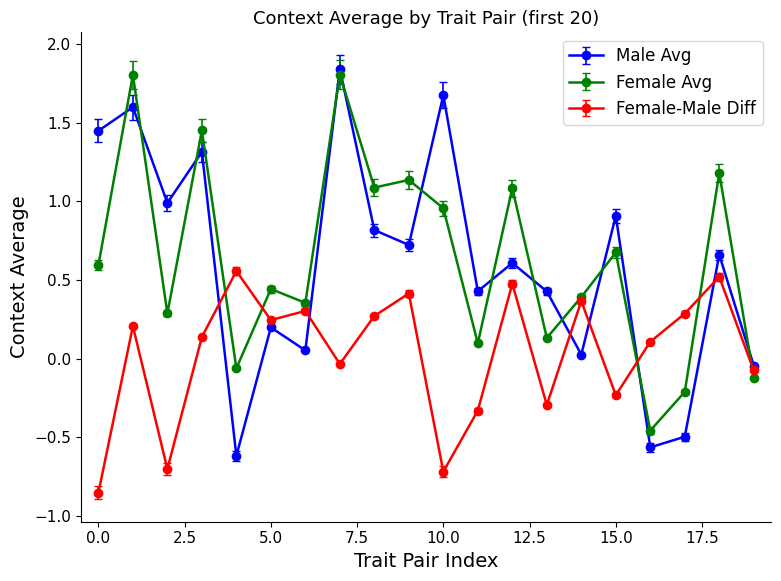

After their last crossing, which series has the higher values: Male Avg or Female Avg?

Male Avg